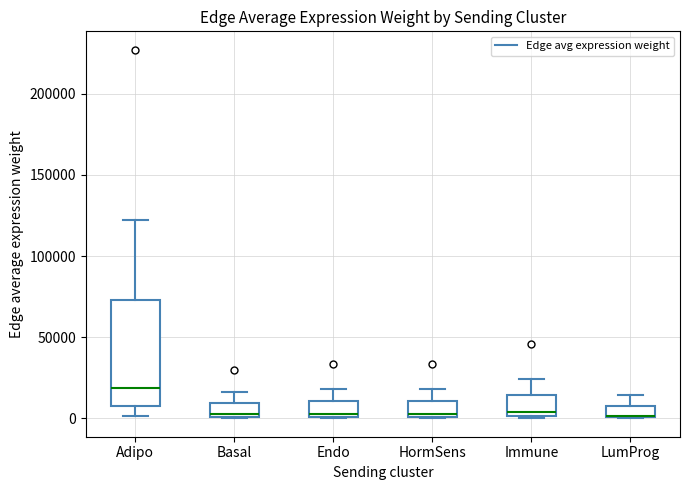

Comparing the boxes themselves (not the whiskers), which one is the tallest?

Adipo